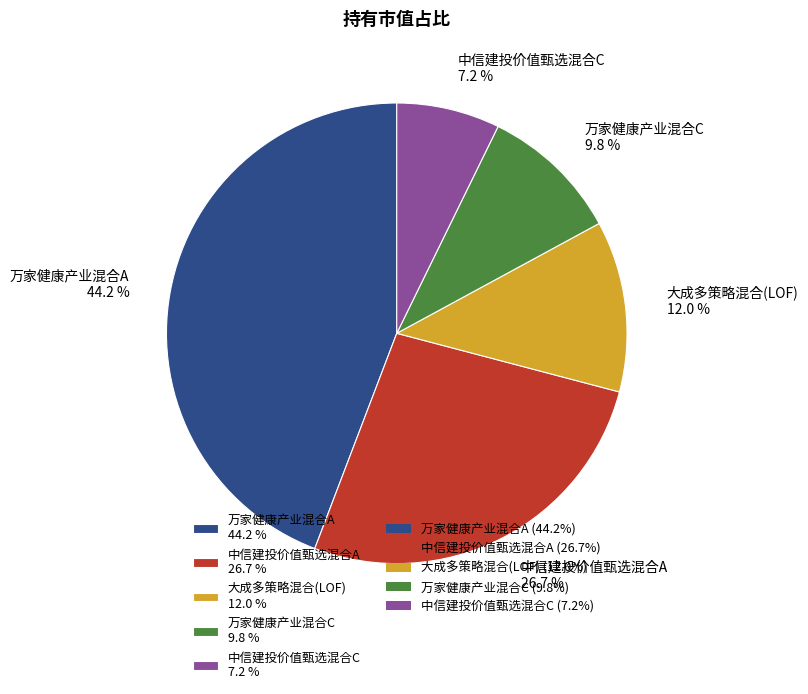

What is the largest slice in the pie chart?

万家健康产业混合A